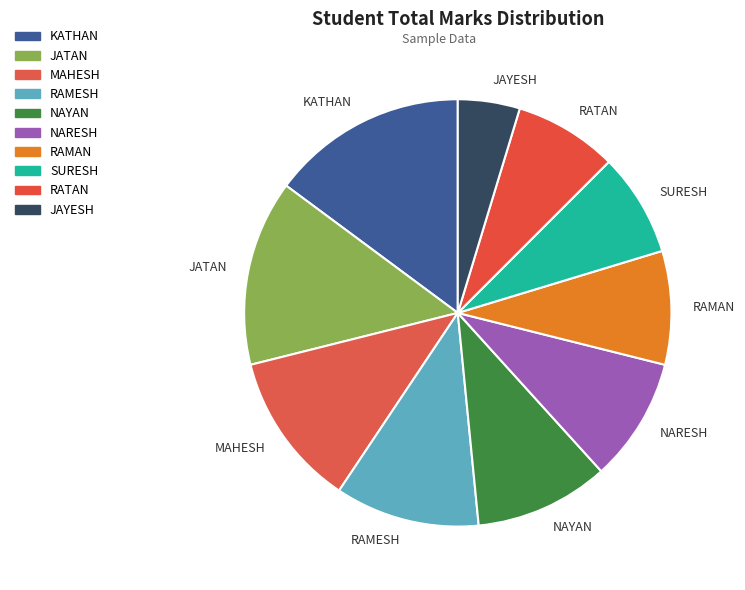

What is the smallest slice in the pie chart?

JAYESH